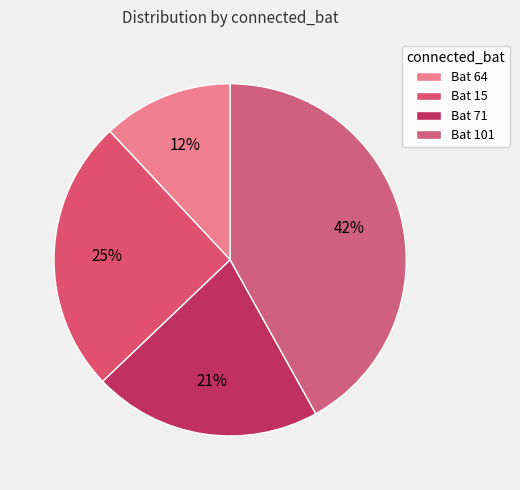

Which category has the biggest portion of the pie?

Bat 101